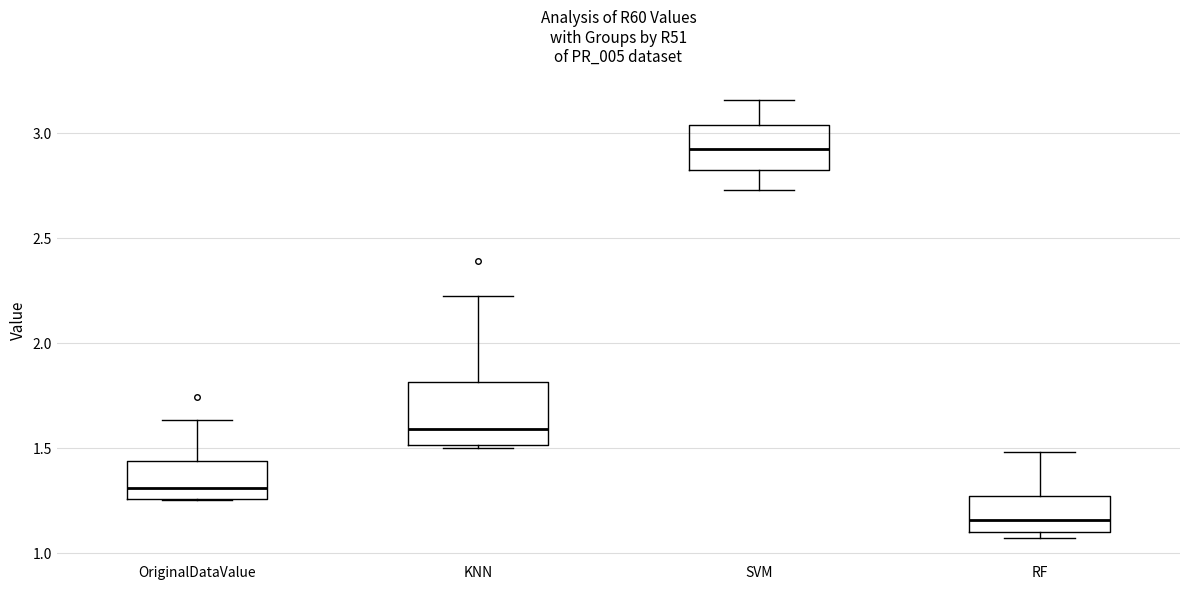

Reading left to right, read every box against the y-axis: the position of its median line, the range the box covers, and the ends of its whiskers. The values are not printed on the chart, so give them approximately, as read against the axis.

OriginalDataValue: median 1.30, box 1.25 to 1.45, whiskers 1.25 to 1.65
KNN: median 1.60, box 1.50 to 1.80, whiskers 1.50 to 2.20
SVM: median 2.90, box 2.80 to 3.05, whiskers 2.75 to 3.15
RF: median 1.15, box 1.10 to 1.25, whiskers 1.05 to 1.50